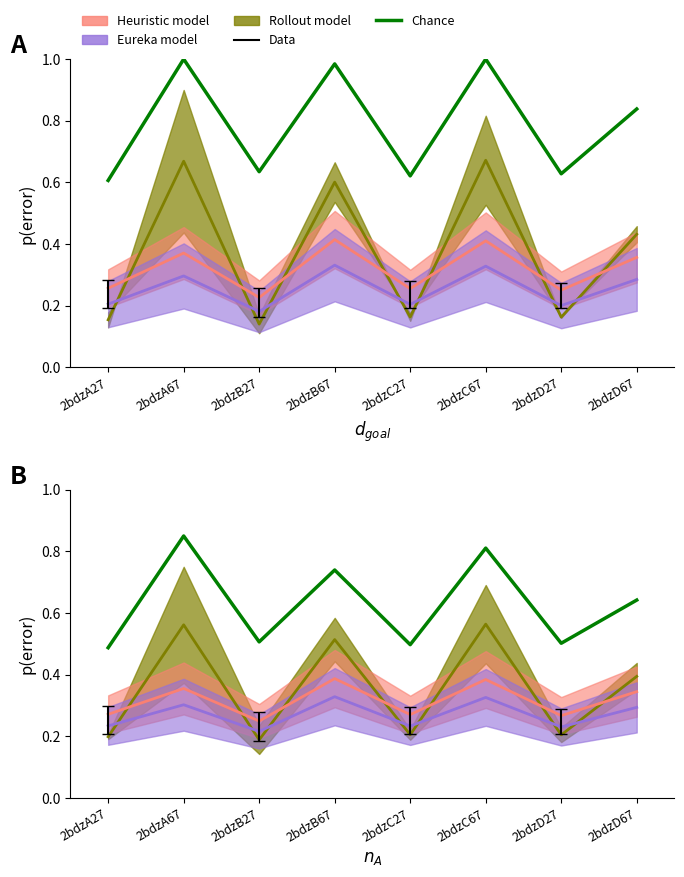

True or false: the data shows 1.2 at 2bdzC67.

False